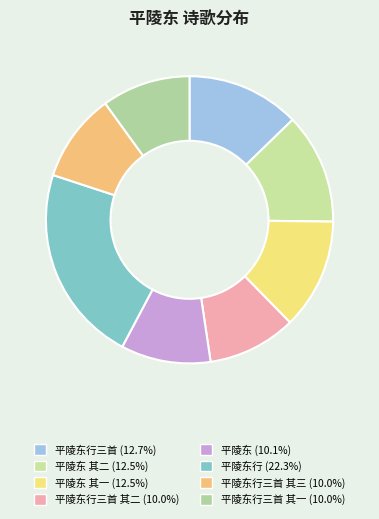

Count the number of slices in the pie.

8